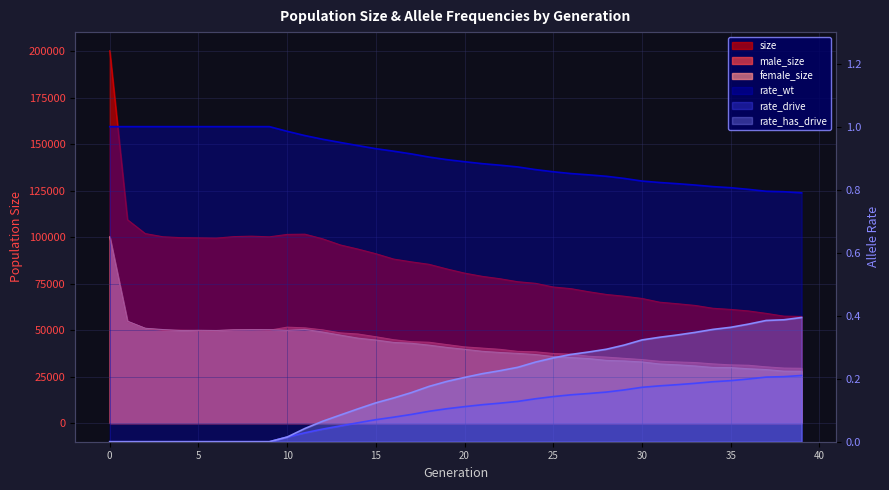

Reading right to left, transcribe all the data shown in this chart.

size: 57377.0	57555.0	59049.0	60352.0	61168.0	61789.0	63310.0	64222.0	65056.0	67070.0	68267.0	69210.0	70675.0	72337.0	73235.0	75213.0	76073.0	77673.0	78968.0	80703.0	82957.0	85442.0	86760.0	88276.0	91145.0	93625.0	95863.0	99160.0	101663.0	101536.0	100231.0	100586.0	100356.0	99531.0	99667.0	99795.0	100261.0	101989.0	109441.0	200377.0
male_size: 29489.0	29597.0	30253.0	31115.0	31322.0	31855.0	32568.0	32874.0	33258.0	34173.0	34829.0	35484.0	35959.0	37081.0	37454.0	38340.0	38584.0	39684.0	40344.0	40996.0	42235.0	43499.0	43806.0	44866.0	46453.0	47924.0	48536.0	50164.0	51249.0	51619.0	49977.0	50313.0	50167.0	49705.0	49737.0	49985.0	49931.0	50975.0	54608.0	100201.0
female_size: 27888.0	27958.0	28796.0	29237.0	29846.0	29934.0	30742.0	31348.0	31798.0	32897.0	33438.0	33726.0	34716.0	35256.0	35781.0	36873.0	37489.0	37989.0	38624.0	39707.0	40722.0	41943.0	42954.0	43410.0	44692.0	45701.0	47327.0	48996.0	50414.0	49917.0	50254.0	50273.0	50189.0	49826.0	49930.0	49810.0	50330.0	51014.0	54833.0	100176.0
rate_wt: 0.8	0.8	0.8	0.8	0.8	0.8	0.8	0.8	0.8	0.8	0.8	0.8	0.8	0.9	0.9	0.9	0.9	0.9	0.9	0.9	0.9	0.9	0.9	0.9	0.9	0.9	0.9	1.0	1.0	1.0	1.0	1.0	1.0	1.0	1.0	1.0	1.0	1.0	1.0	1.0
rate_drive: 0.2	0.2	0.2	0.2	0.2	0.2	0.2	0.2	0.2	0.2	0.2	0.2	0.2	0.1	0.1	0.1	0.1	0.1	0.1	0.1	0.1	0.1	0.1	0.1	0.1	0.1	0.1	0.0	0.0	0.0	0.0	0.0	0.0	0.0	0.0	0.0	0.0	0.0	0.0	0.0
rate_has_drive: 0.4	0.4	0.4	0.4	0.4	0.4	0.3	0.3	0.3	0.3	0.3	0.3	0.3	0.3	0.3	0.3	0.2	0.2	0.2	0.2	0.2	0.2	0.2	0.1	0.1	0.1	0.1	0.1	0.0	0.0	0.0	0.0	0.0	0.0	0.0	0.0	0.0	0.0	0.0	0.0